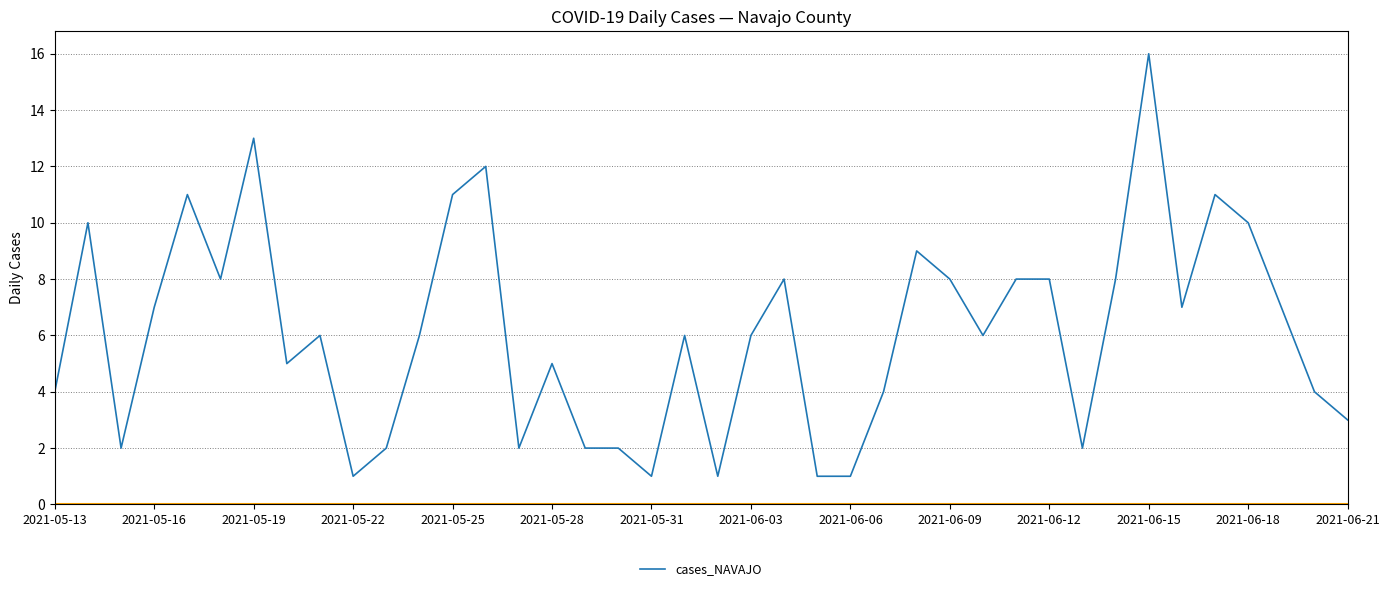

What is the greatest value displayed?

16